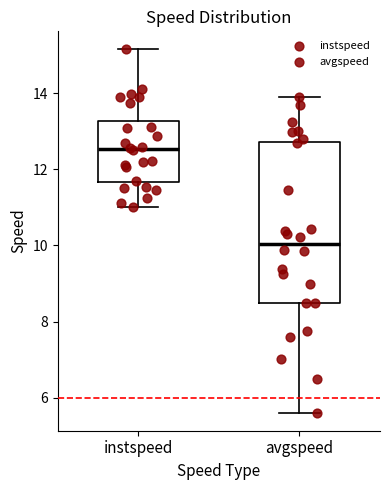

Which box has the lowest median line?

avgspeed